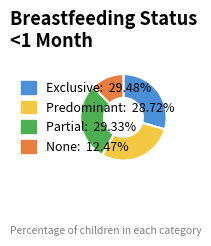

Is it true that Partial is 36% of the pie?

False